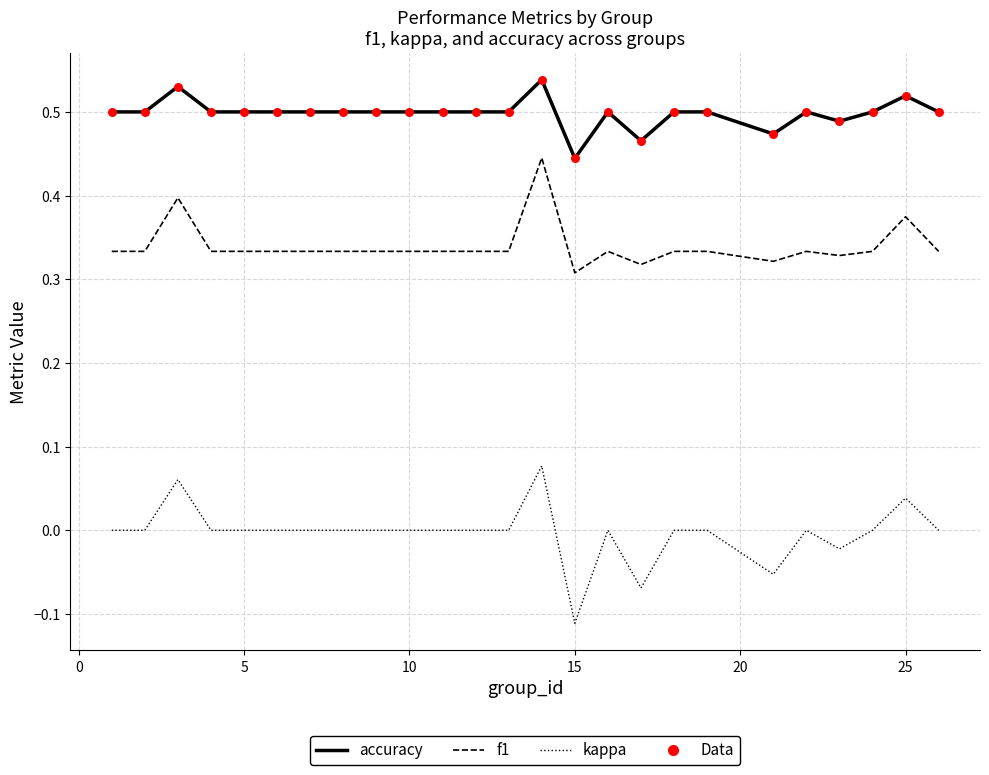

Rank the series by their average value, from lowest to highest.

kappa, f1, accuracy